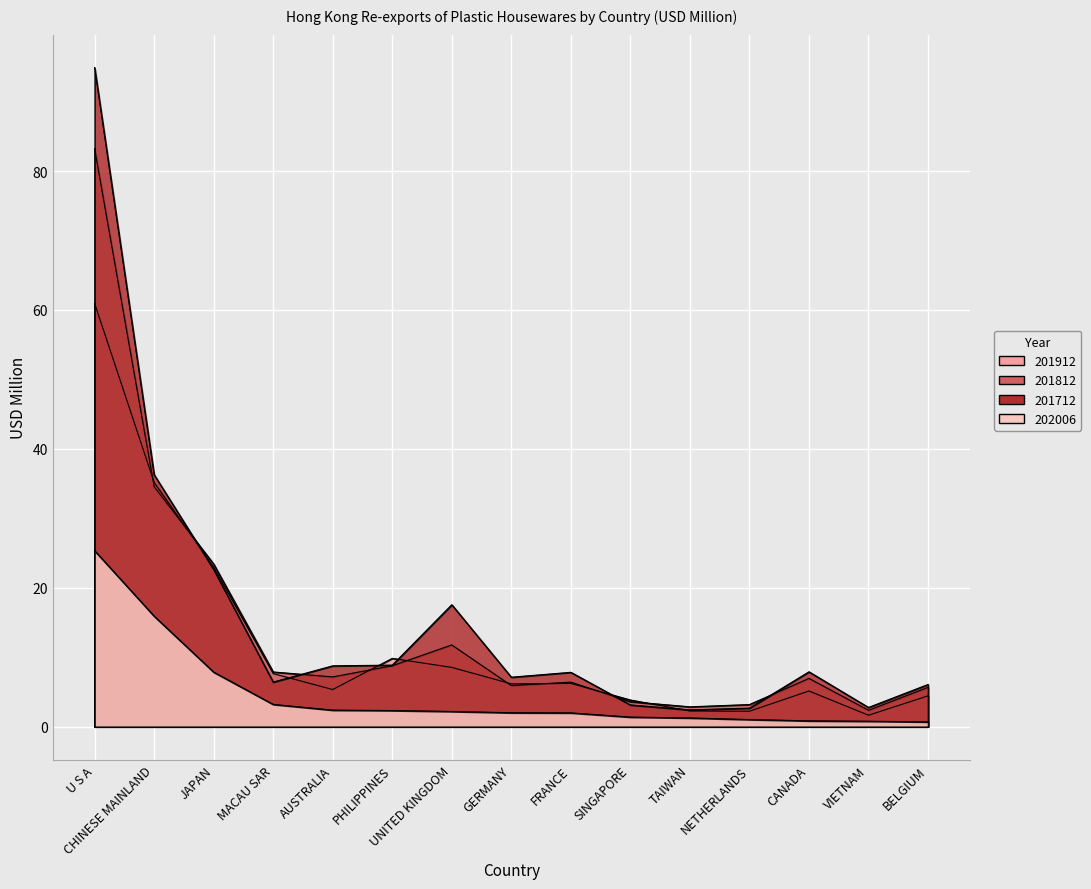

Count the number of categories in the chart.

15